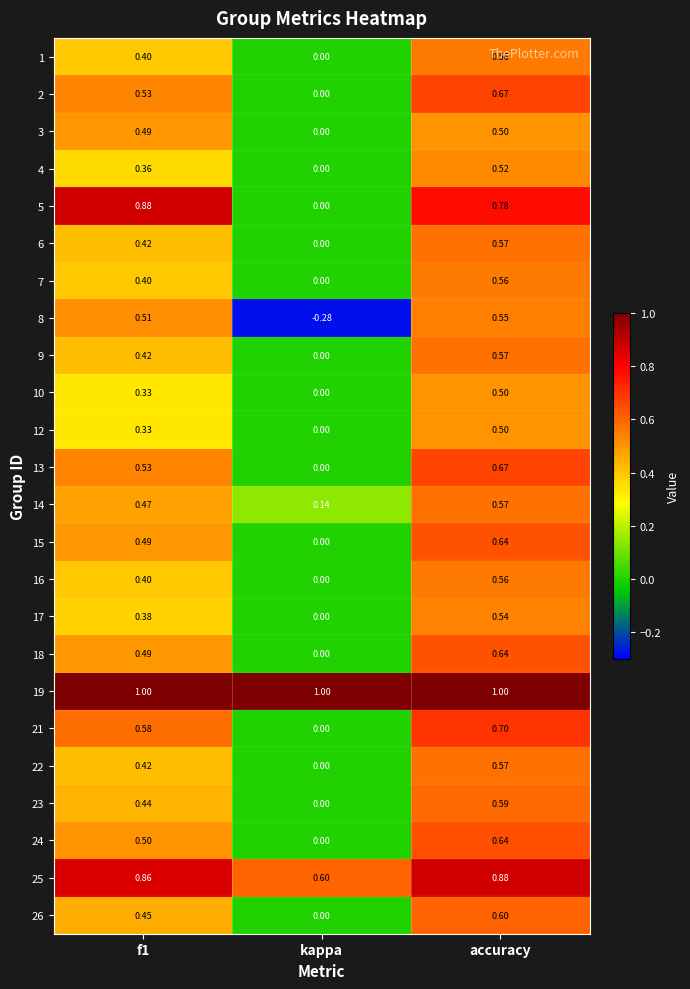

Which category has the highest value in the 3 series?

accuracy